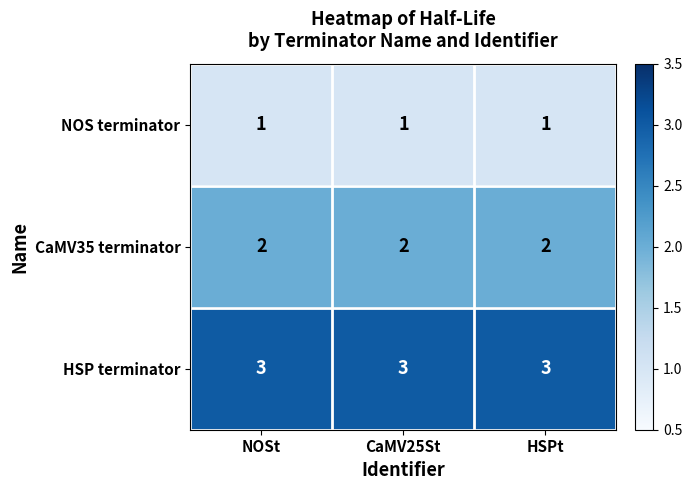

What is the total value across all series at NOSt?

6